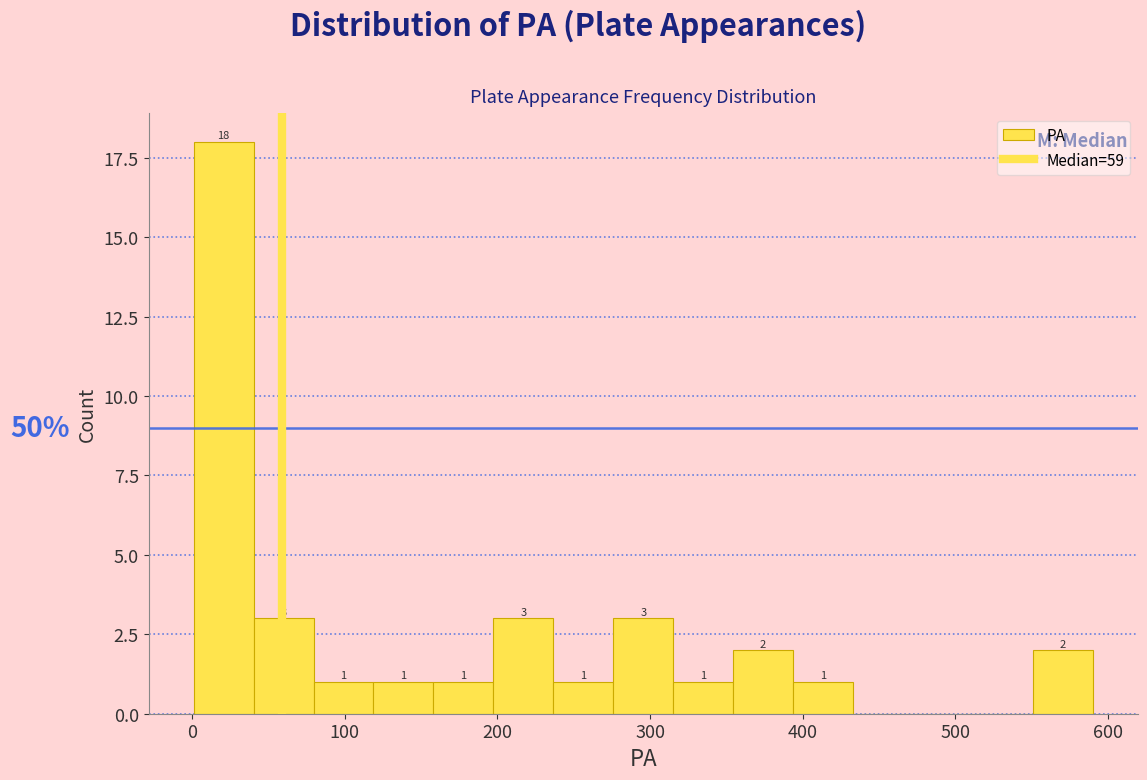

Read against the x-axis, roughly where is the centre of the tallest bar?

20